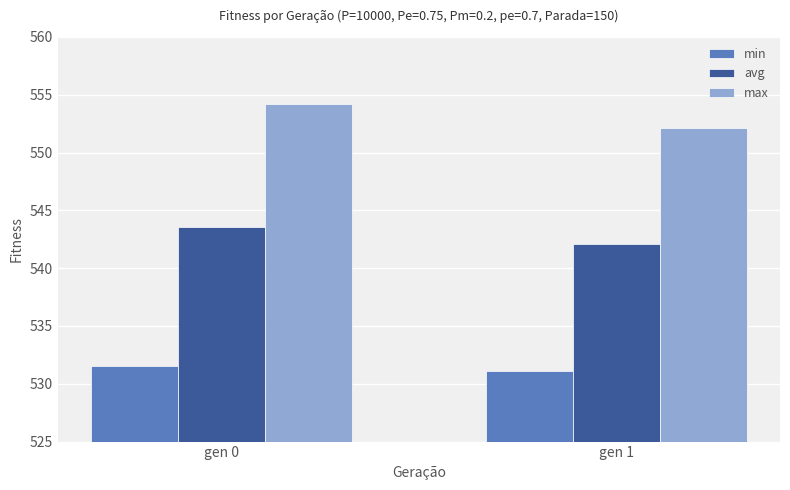

How many values in the avg series exceed 543?

1